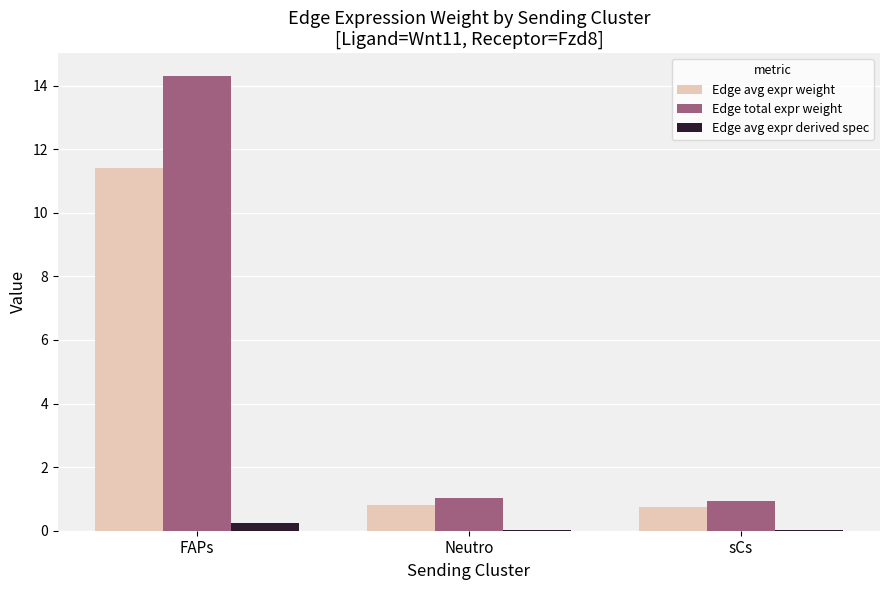

Which series changed the most between FAPs and Neutro?

Edge total expr weight